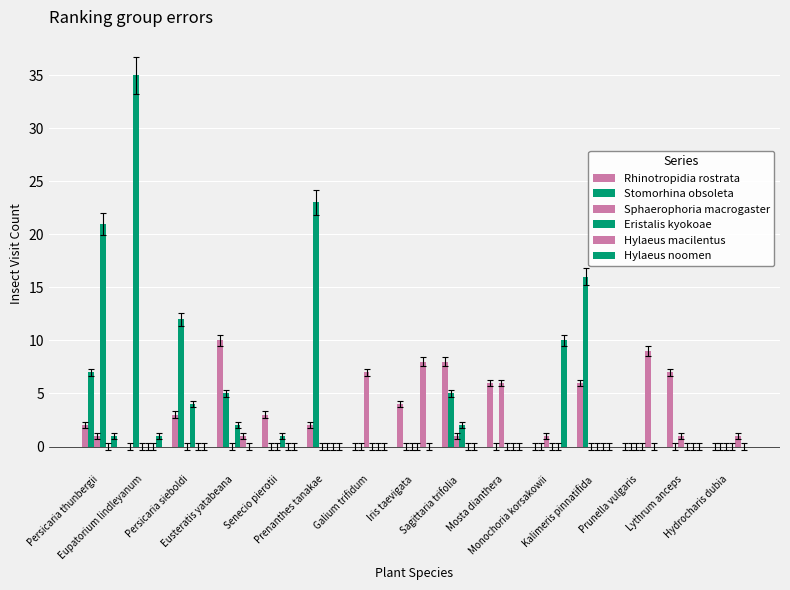

Count the number of data series in this chart.

6